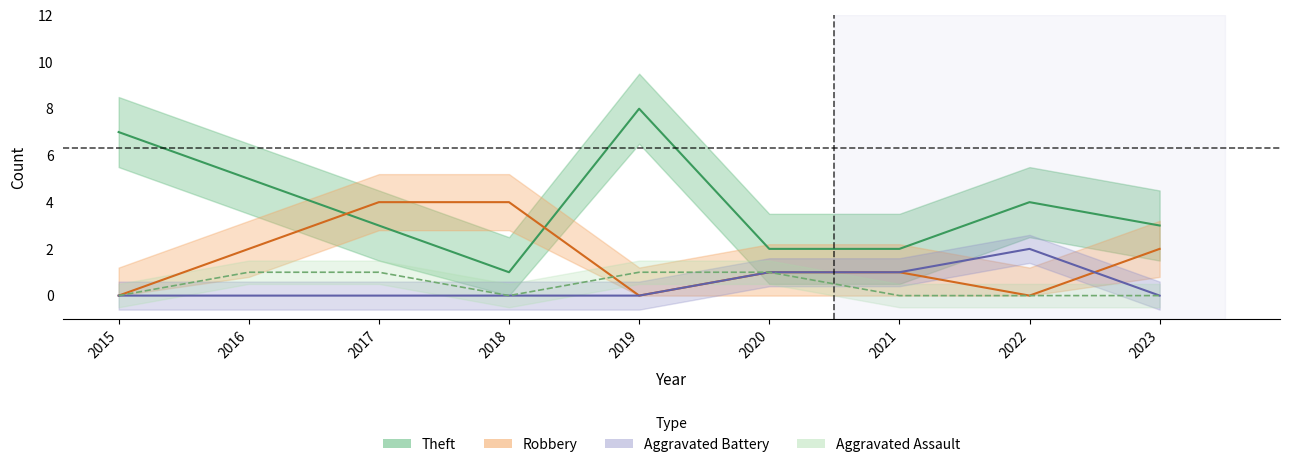

Is this an area chart (filled region under the line)?

No